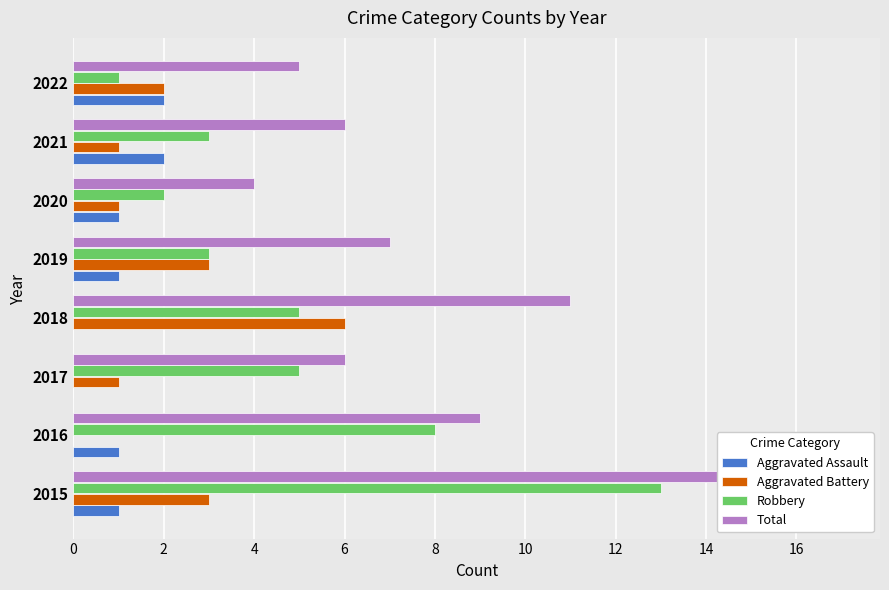

What is the difference between the maximum and minimum values in the Total series?

13